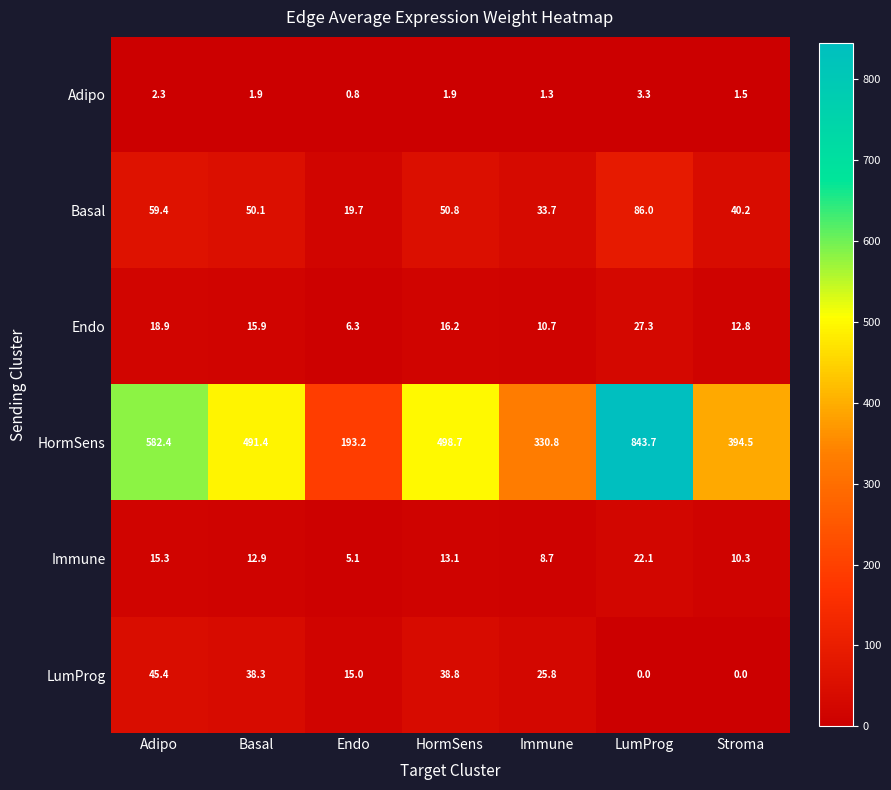

At which label is Endo closest to 16?

Basal